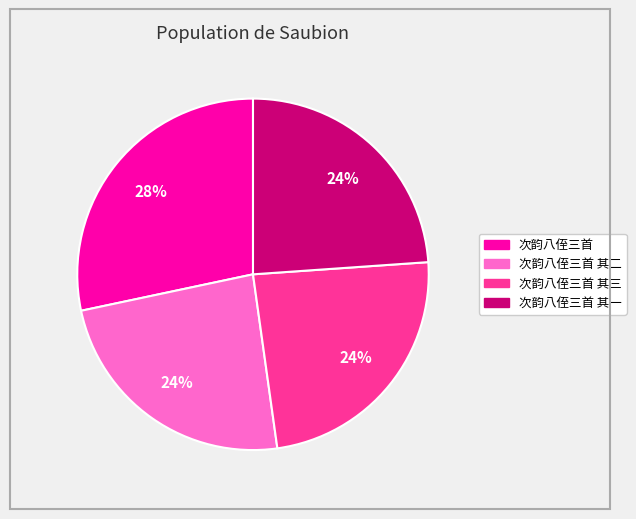

How many slices are in this pie chart?

4